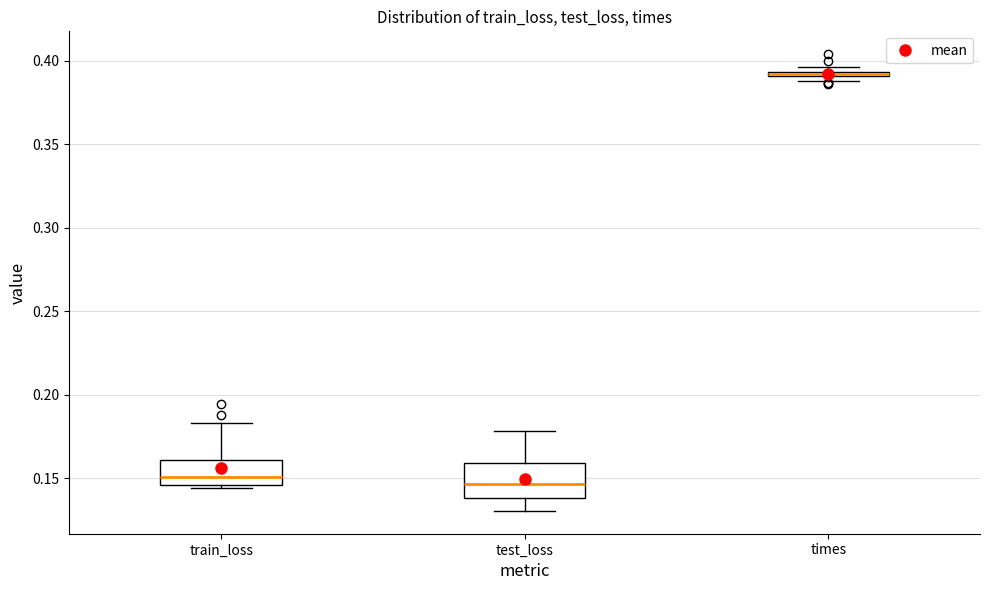

Which box is the tallest, from its lower edge to its upper edge?

test_loss